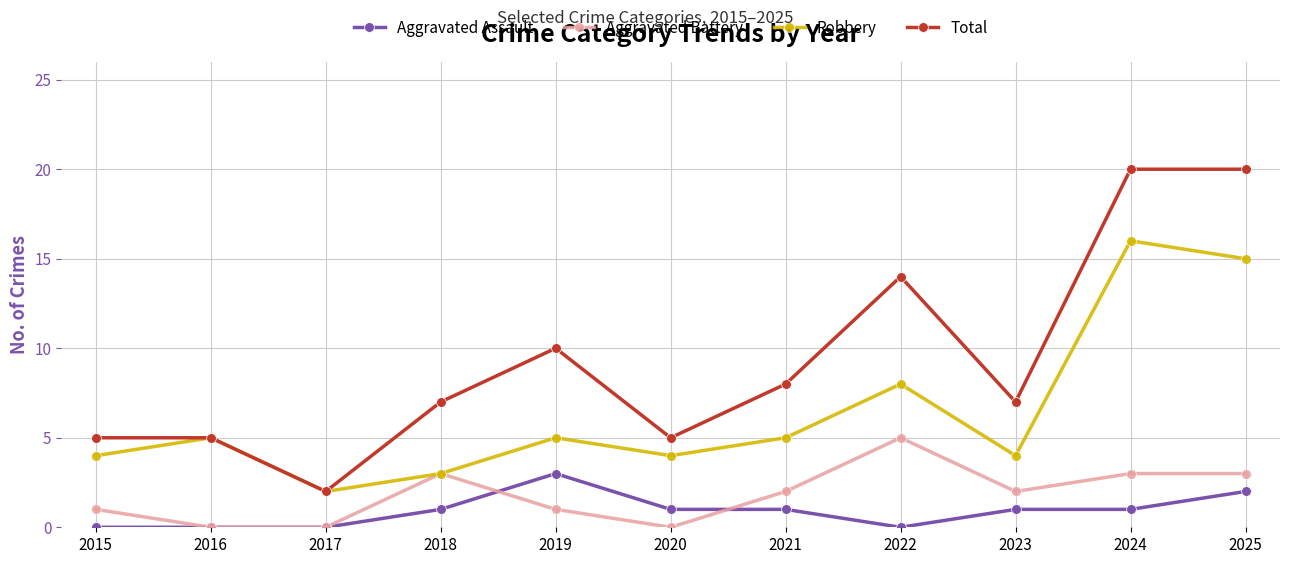

How many Aggravated Battery values are between 0 and 3?

10